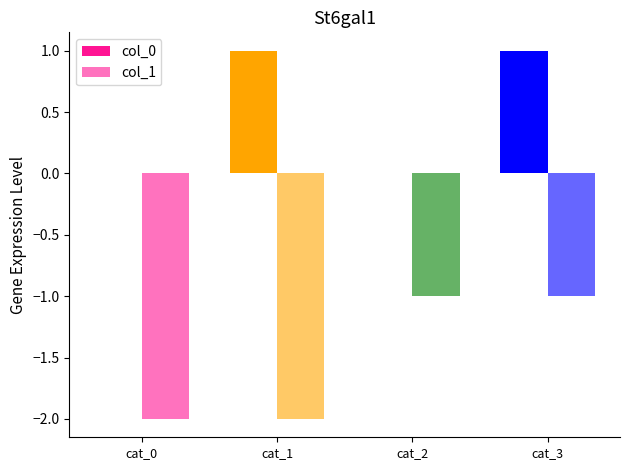

Count the col_1 values in the range -2 to -1.

4